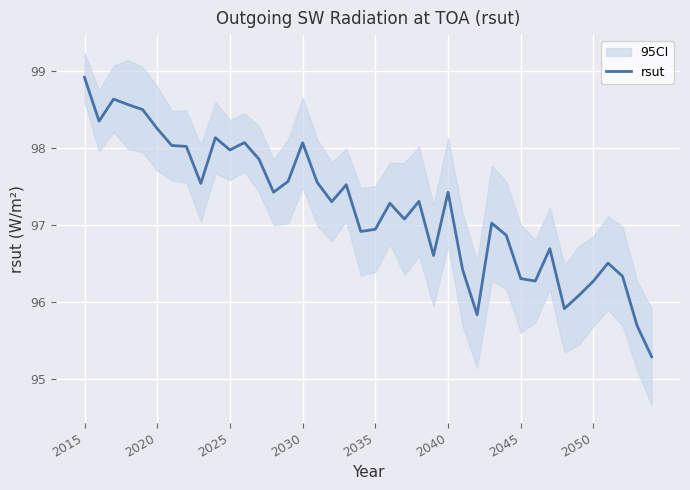

What is the difference between the maximum and second lowest values?

3.2